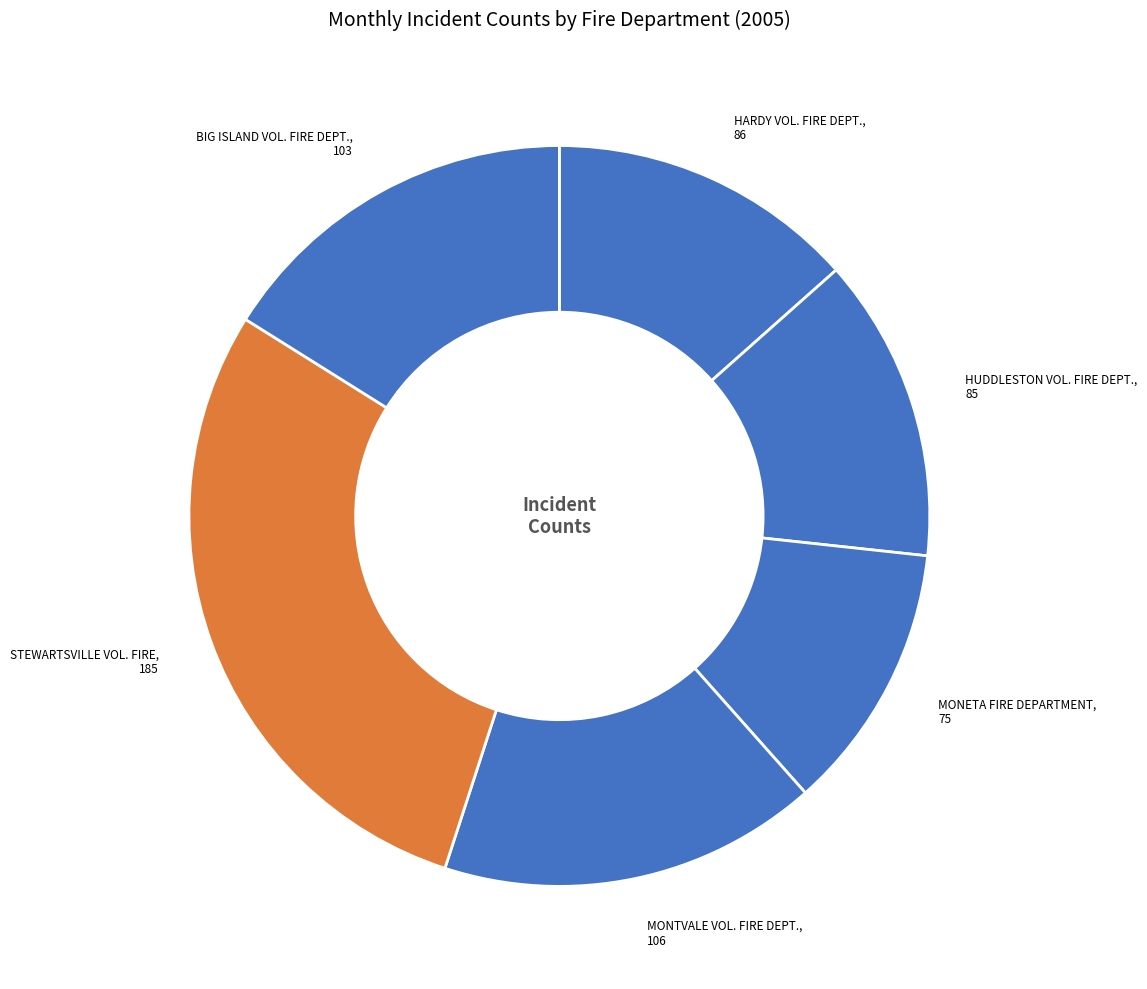

The STEWARTSVILLE VOL. FIRE slice represents 29% of the pie. True or false?

True